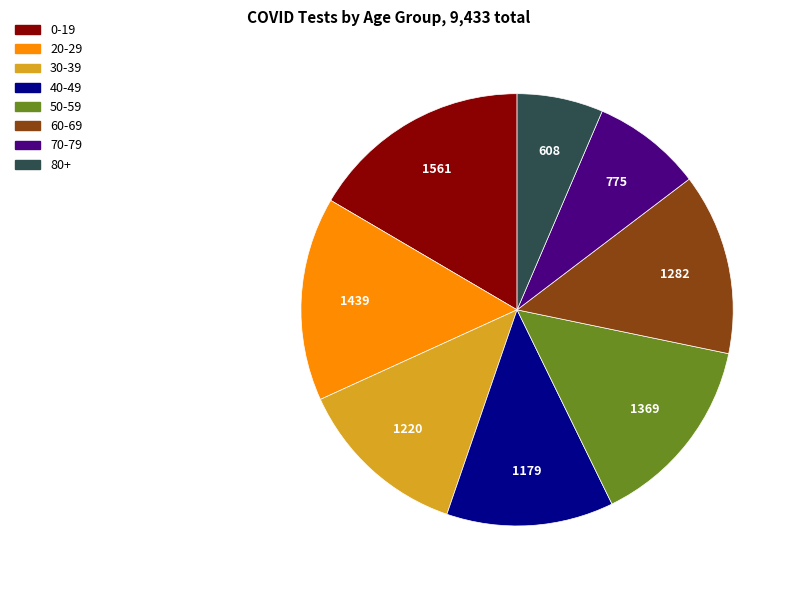

The 40-49 slice represents 12% of the pie. True or false?

True